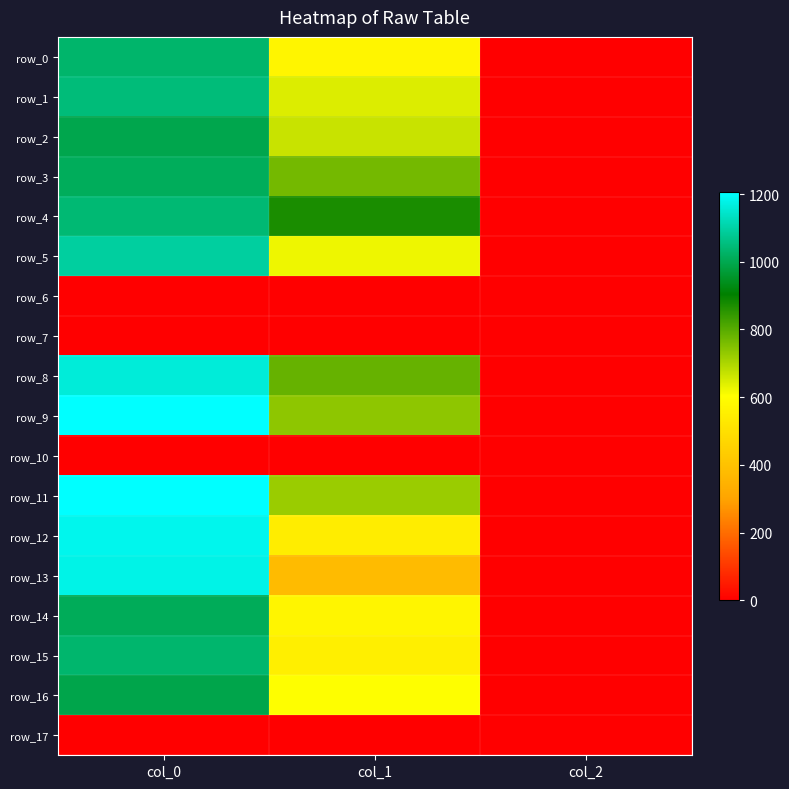

List the series in order of their peak value, lowest first.

row_6, row_7, row_10, row_17, row_16, row_2, row_14, row_3, row_0, row_15, row_4, row_1, row_5, row_8, row_13, row_12, row_9, row_11